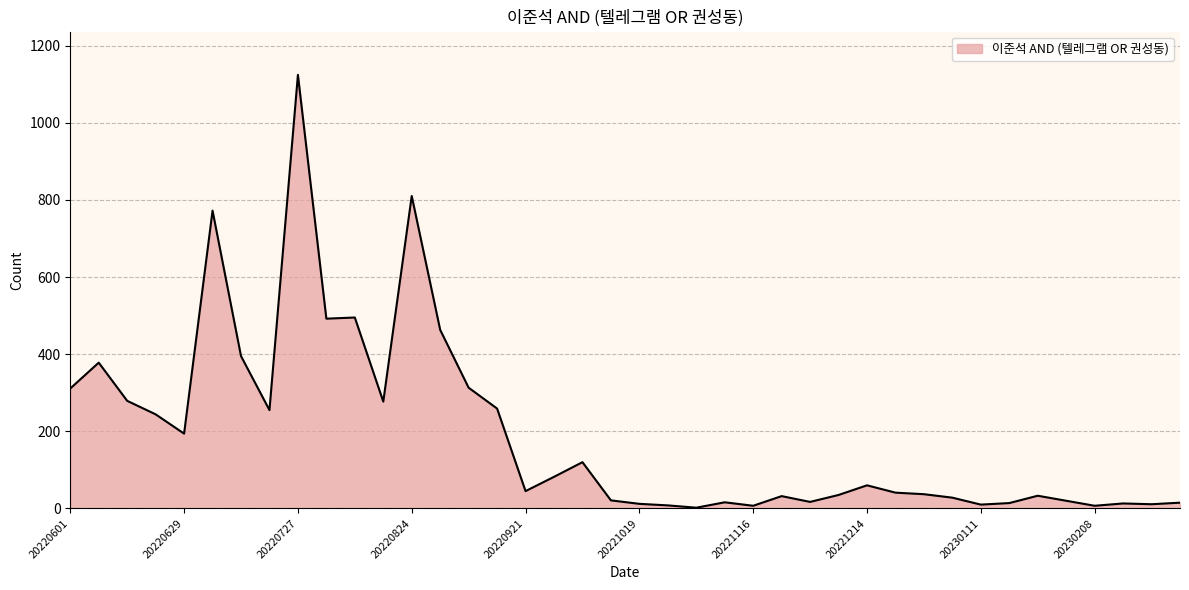

What is the difference between the maximum and minimum values?

1122